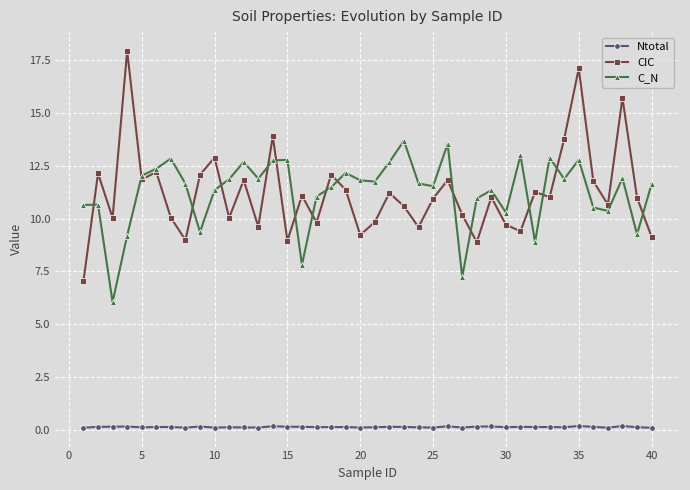

How many distinct data groups are displayed?

3